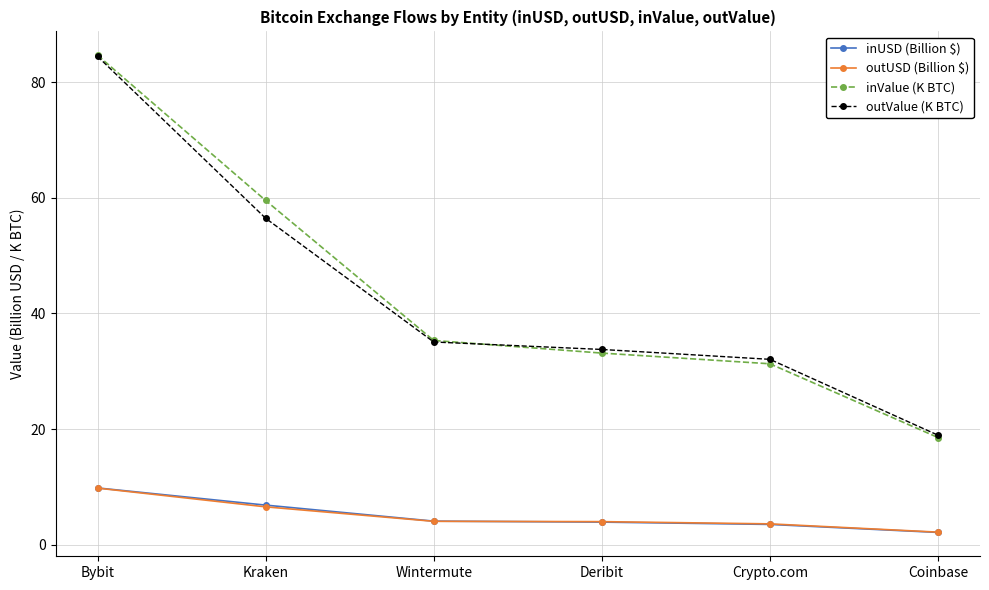

What are all the series names shown in the legend?

inUSD (Billion $), outUSD (Billion $), inValue (K BTC), outValue (K BTC)